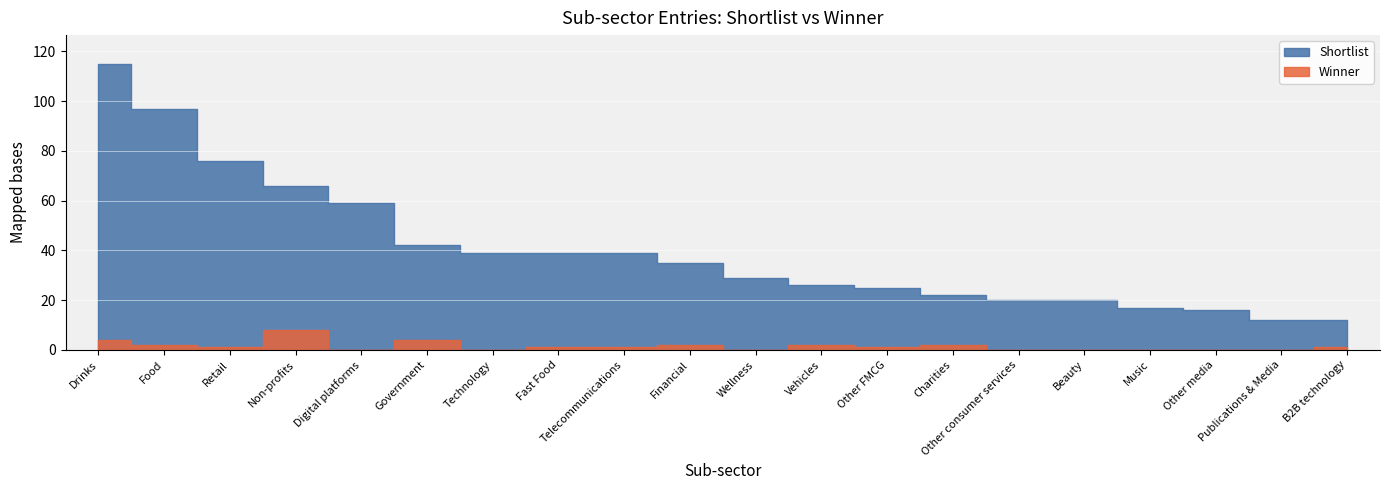

What is the label of the 18th point from the left?

Other media